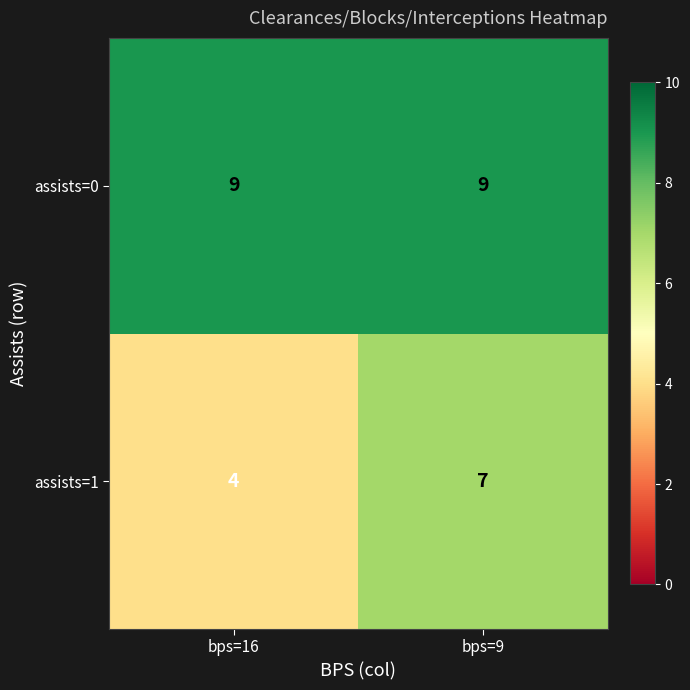

The assists=0 series shows 3 at bps=9. True or false?

False